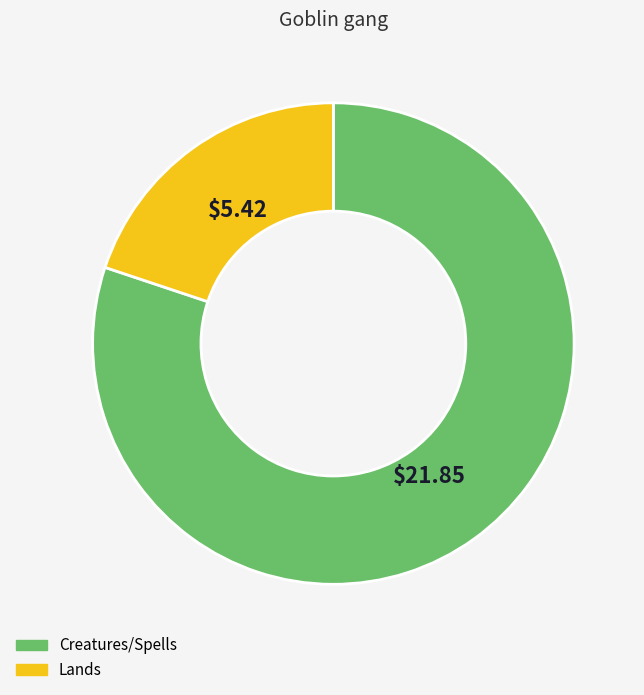

Is there any slice that represents more than half of the pie?

Yes